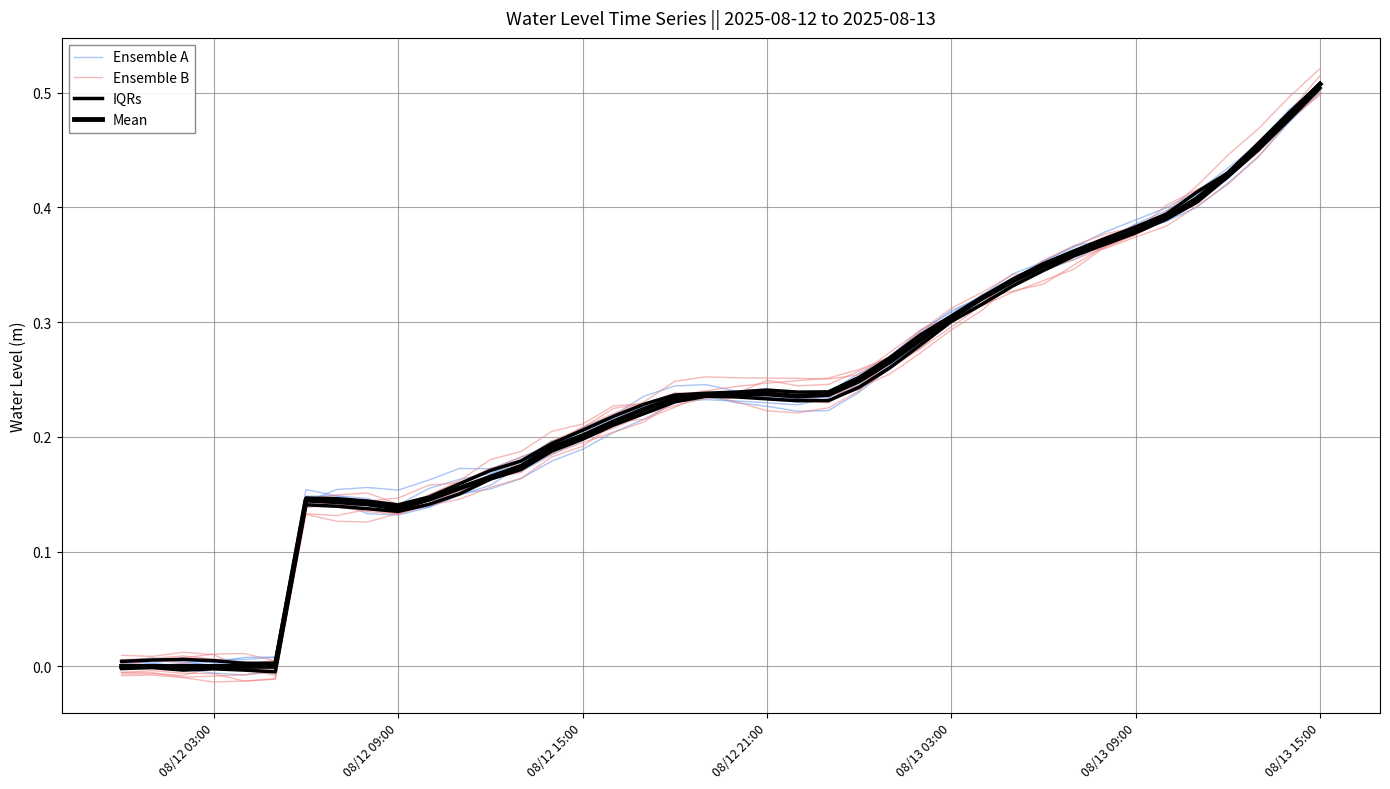

What position from the right is 08/12 09:00?

31